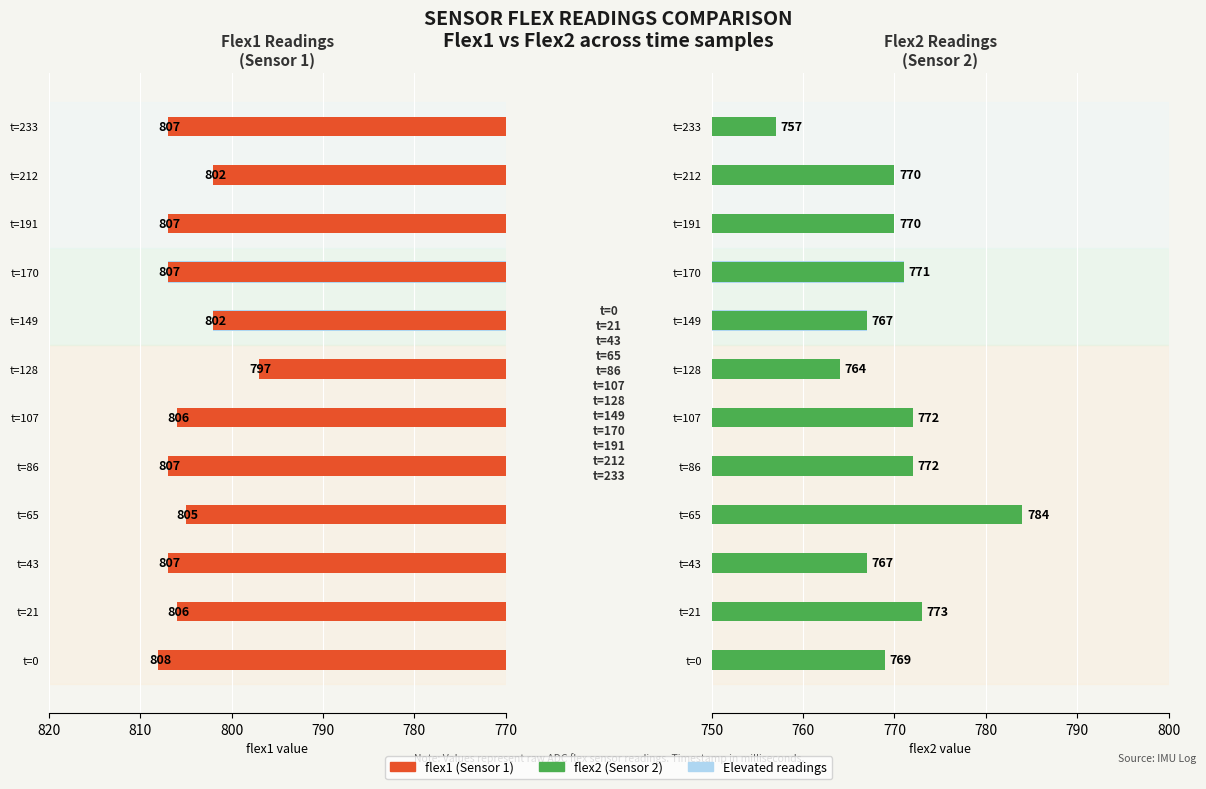

How many series are shown in this chart?

2